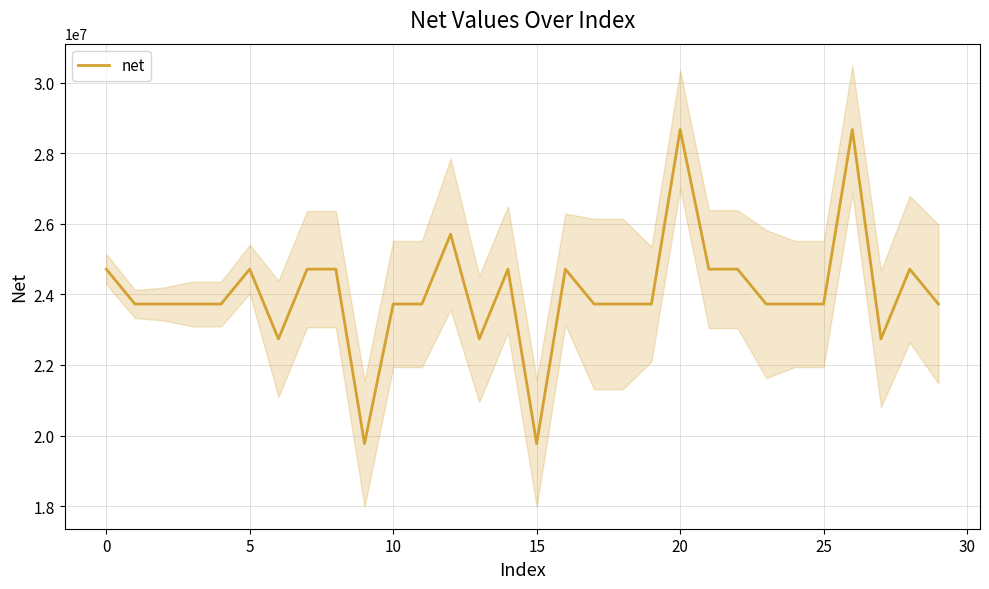

Is it true that the value at 24 is 6021947.6?

False